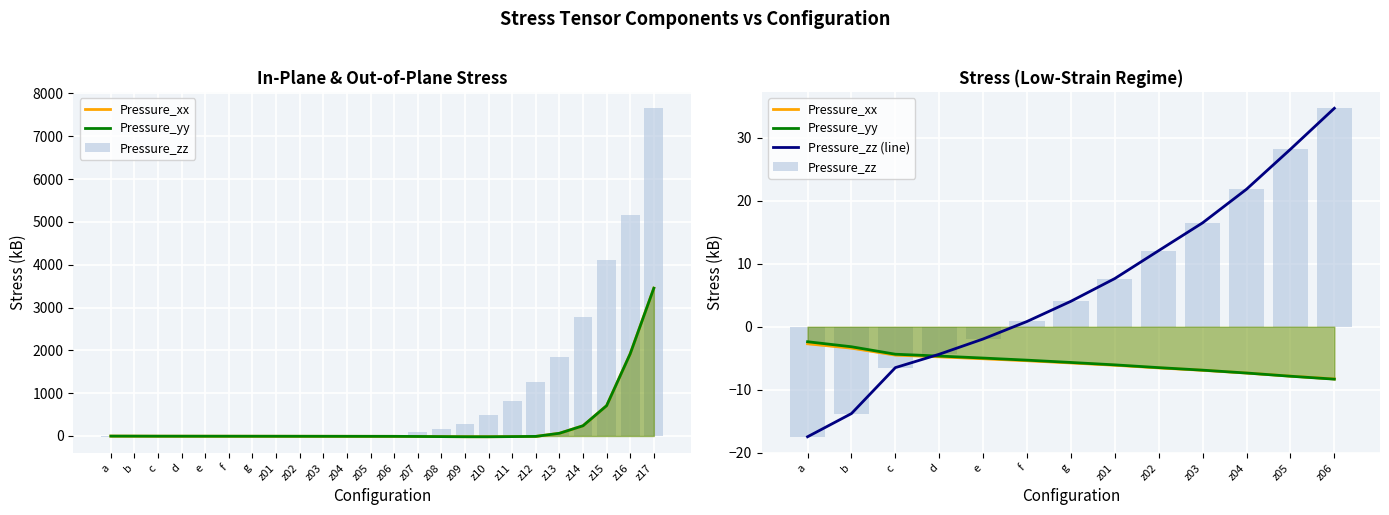

How many values in the Pressure_yy series exceed -5?

5